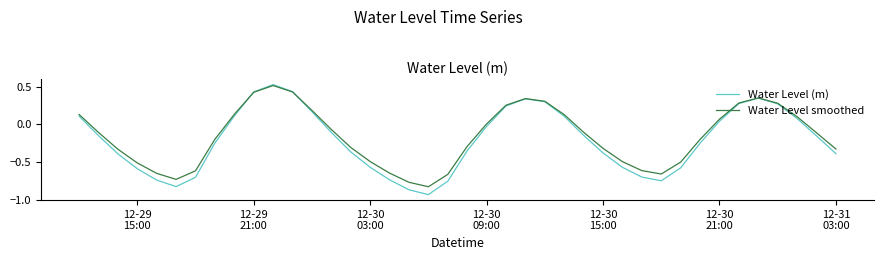

Which series has the largest range (max minus min)?

Water Level (m)